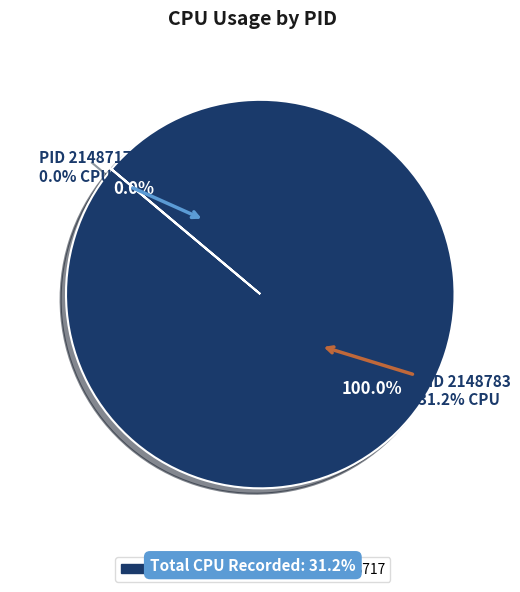

What is the change in value from 2148783 to 2148717?

-31.2